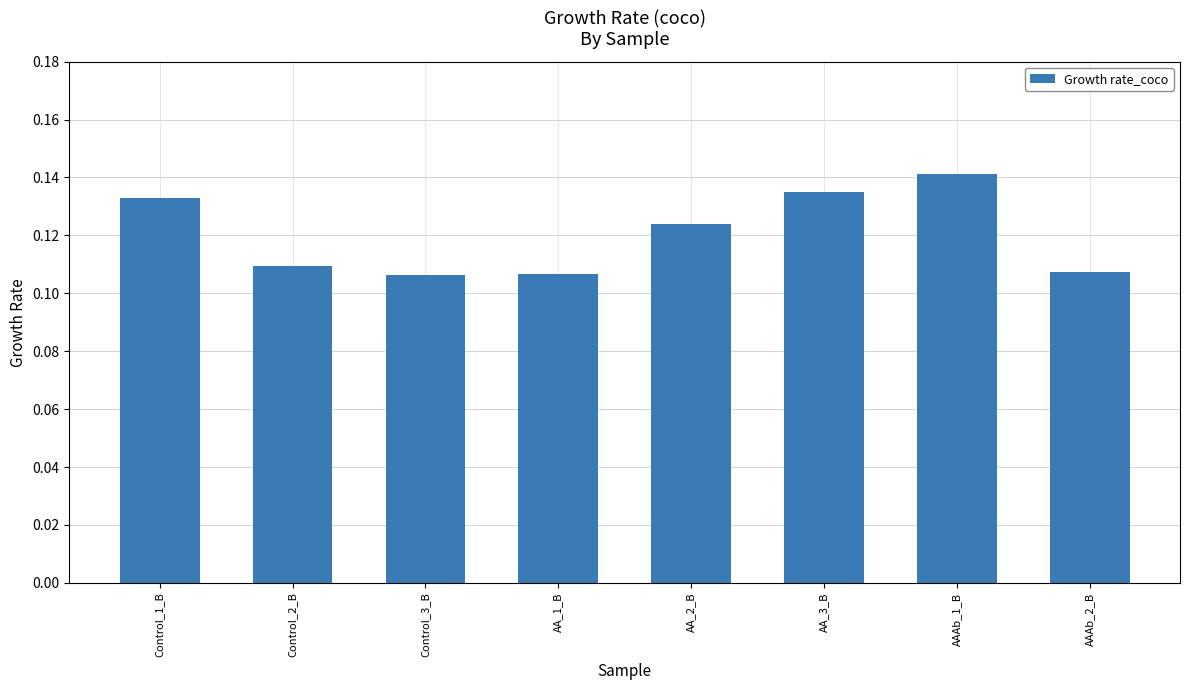

What is the label of the 2nd bar from the left?

Control_2_B